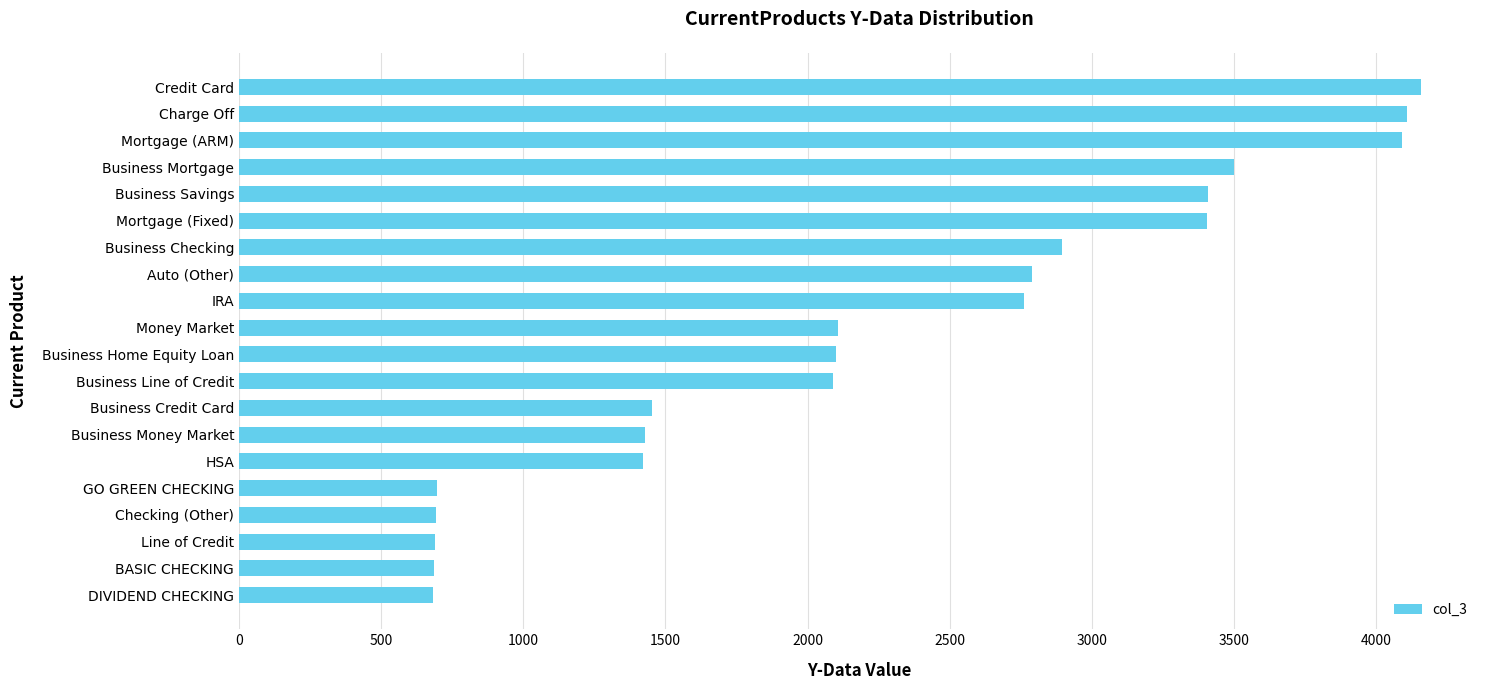

What is the minimum value shown in the chart?

681